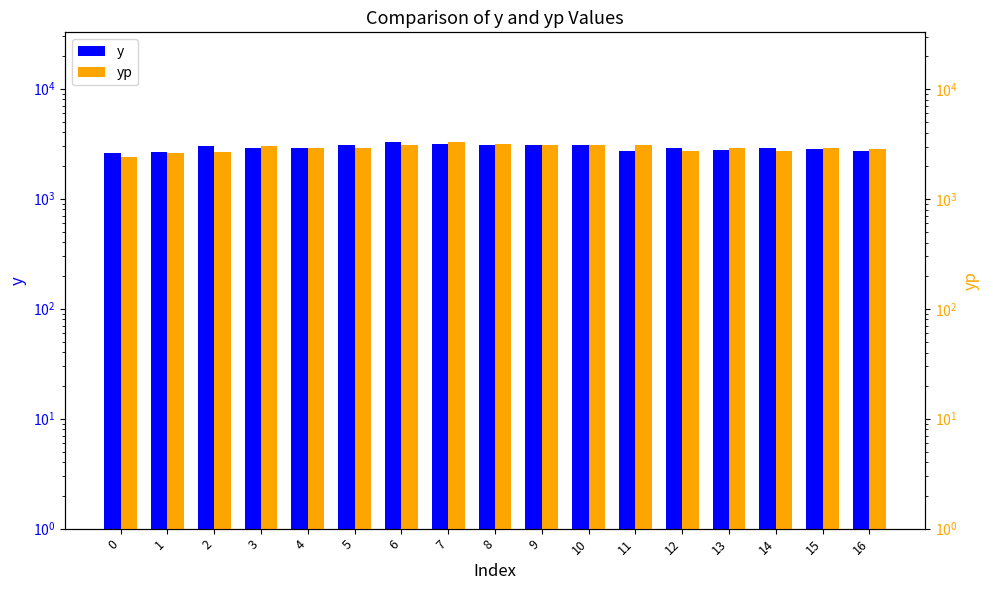

Rank the categories by y value from lowest to highest.

0, 1, 16, 11, 13, 15, 3, 12, 14, 4, 2, 8, 9, 5, 10, 7, 6